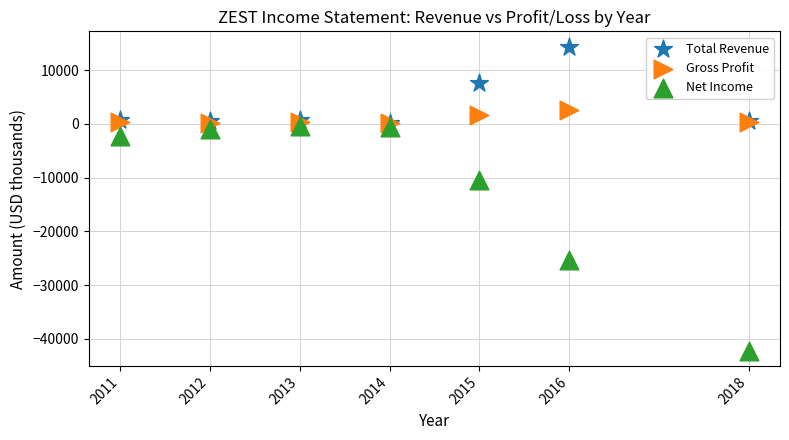

Across all series, what Y value is closest to -13900?

-10500